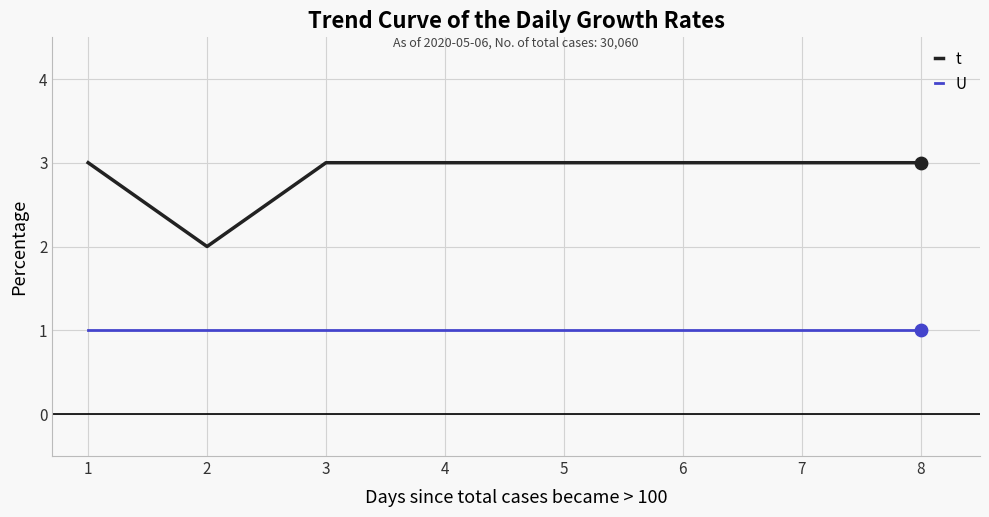

Which series has the widest spread of values?

t